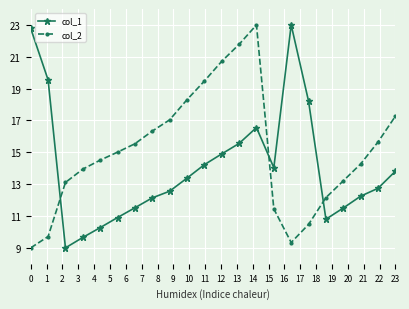

How many interior local valleys does the col_1 series have?

3